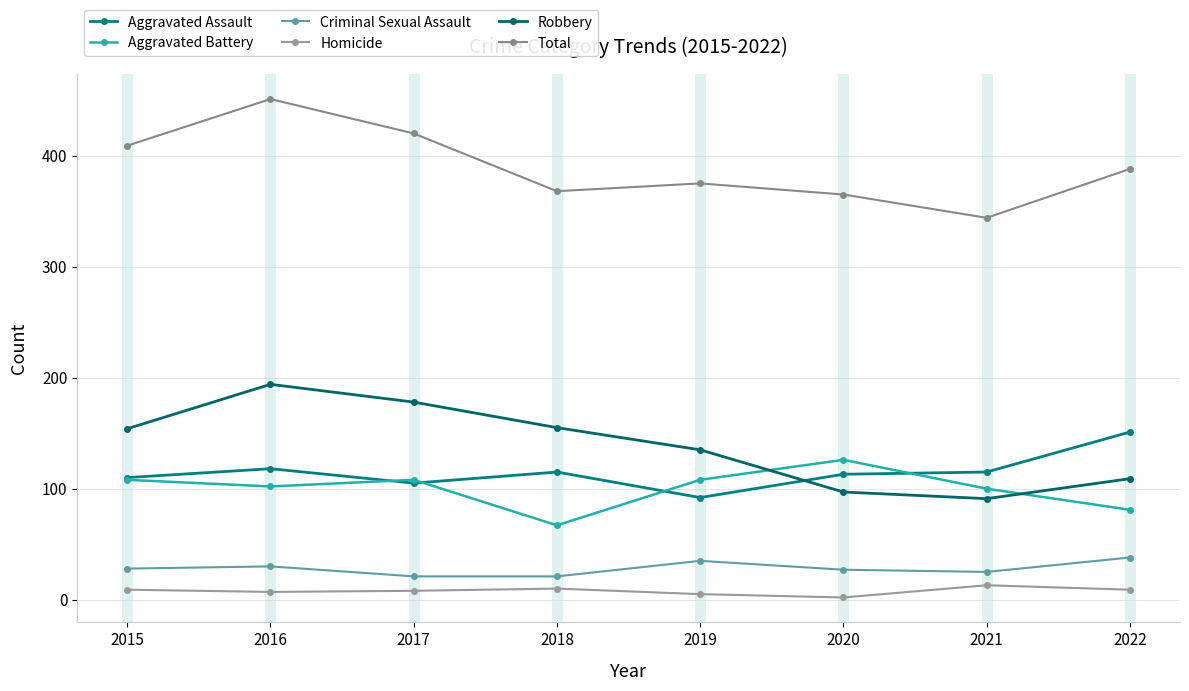

What are all the series names shown in the legend?

Aggravated Assault, Aggravated Battery, Criminal Sexual Assault, Homicide, Robbery, Total